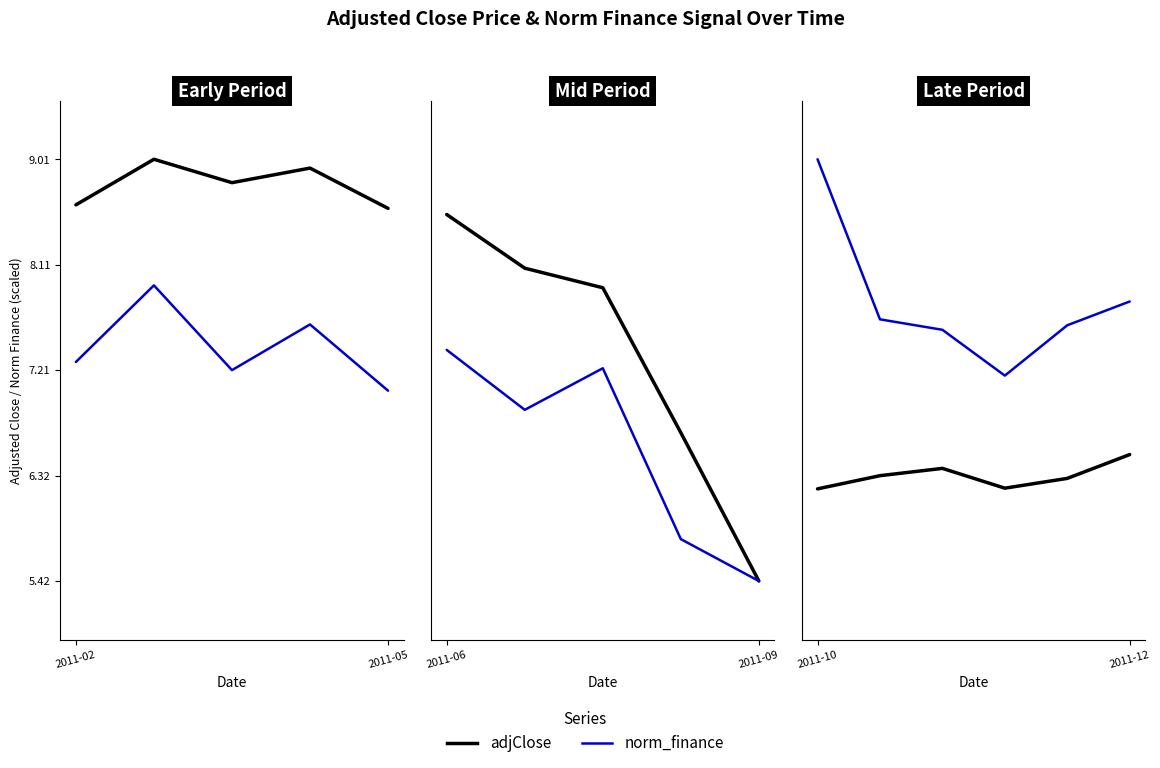

Where is the first local minimum for adjClose?

3